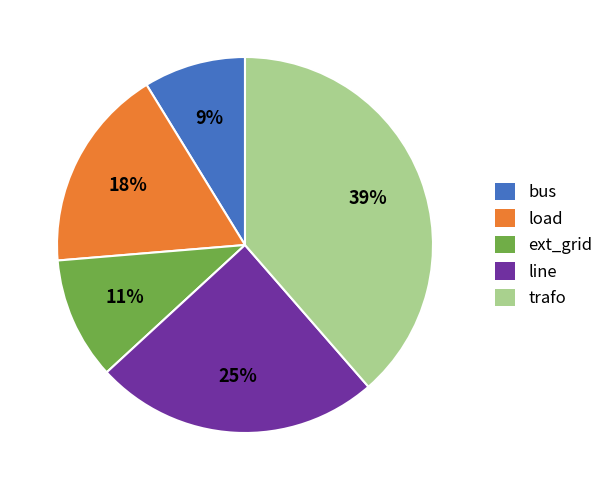

How many segments does this pie chart have?

5